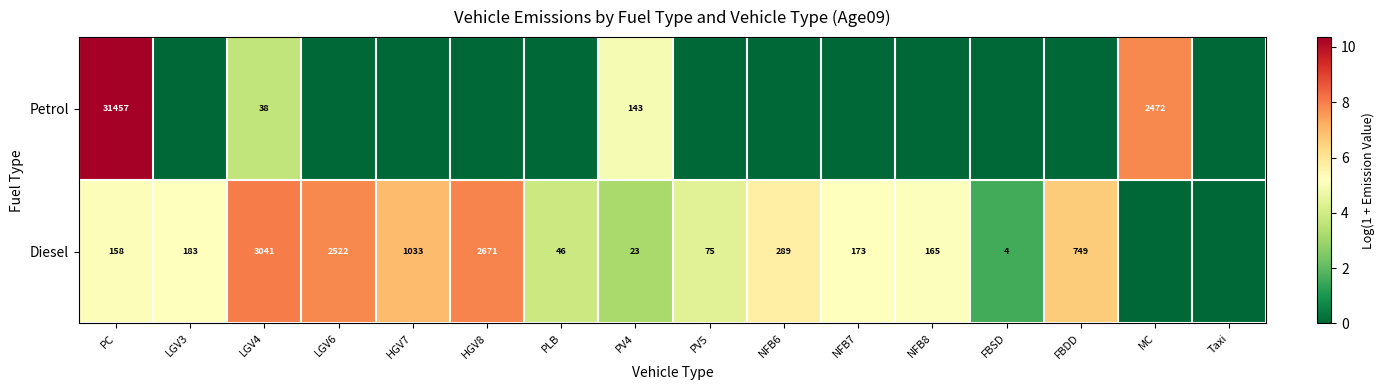

The value of Diesel at NFB7 is 173. True or false?

True